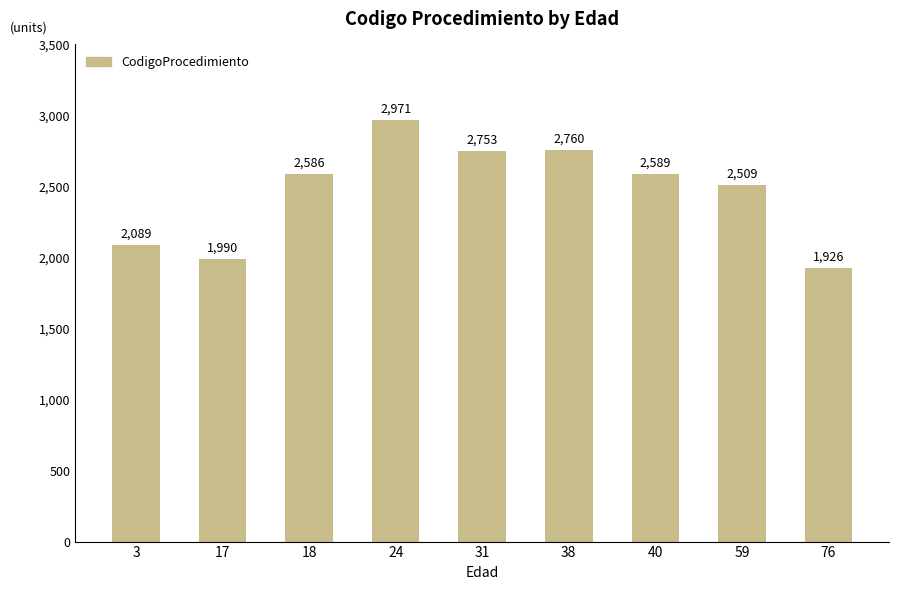

How many series are shown in this chart?

1